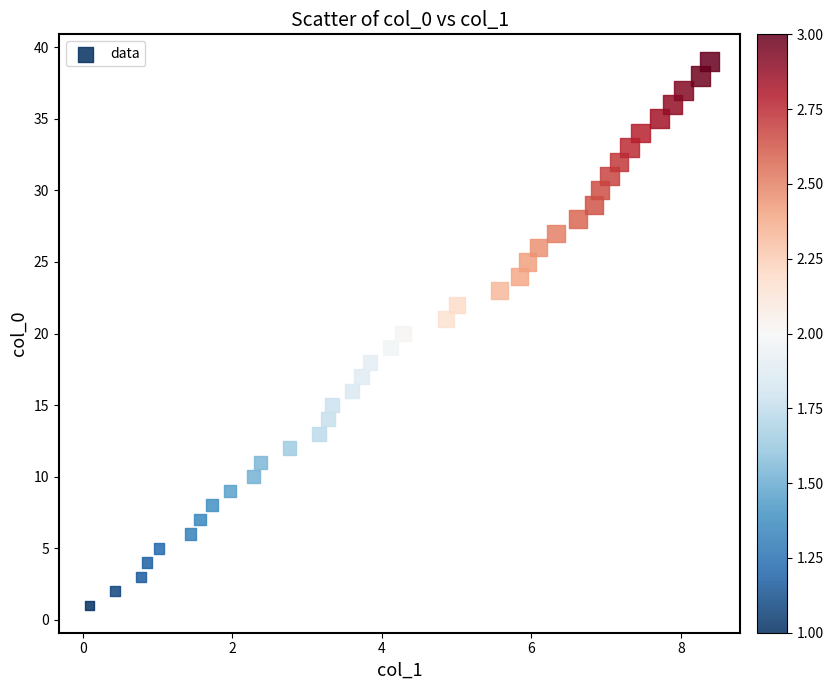

What is the range of Y values (max minus min)?

38